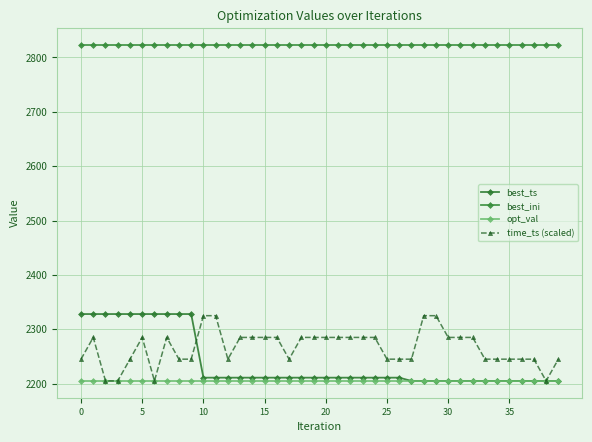

How many data points does each series have?

40